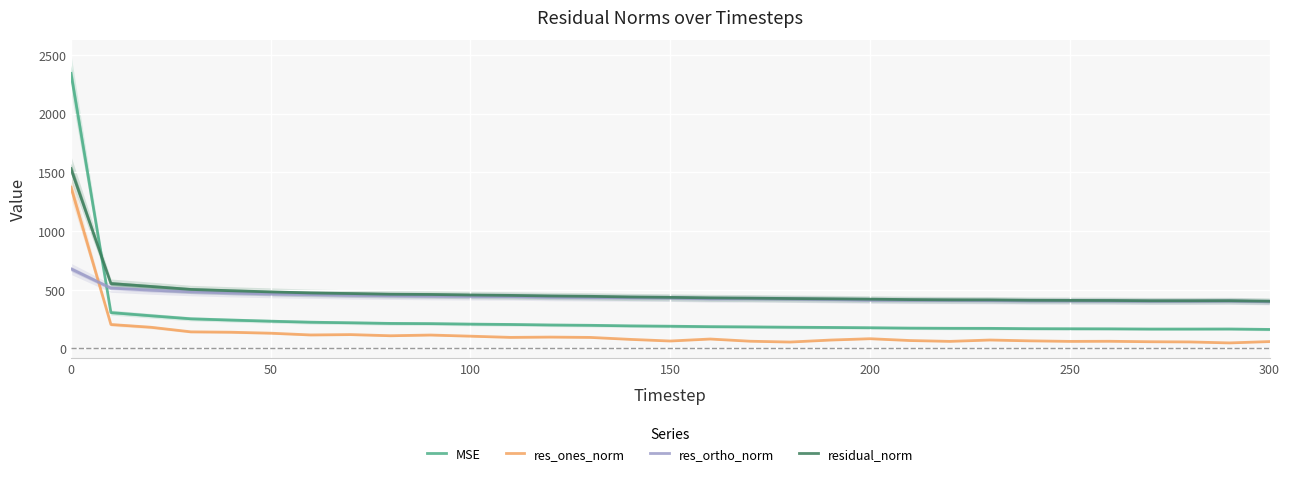

Is it true that residual_norm equals 647.7 at 200?

False